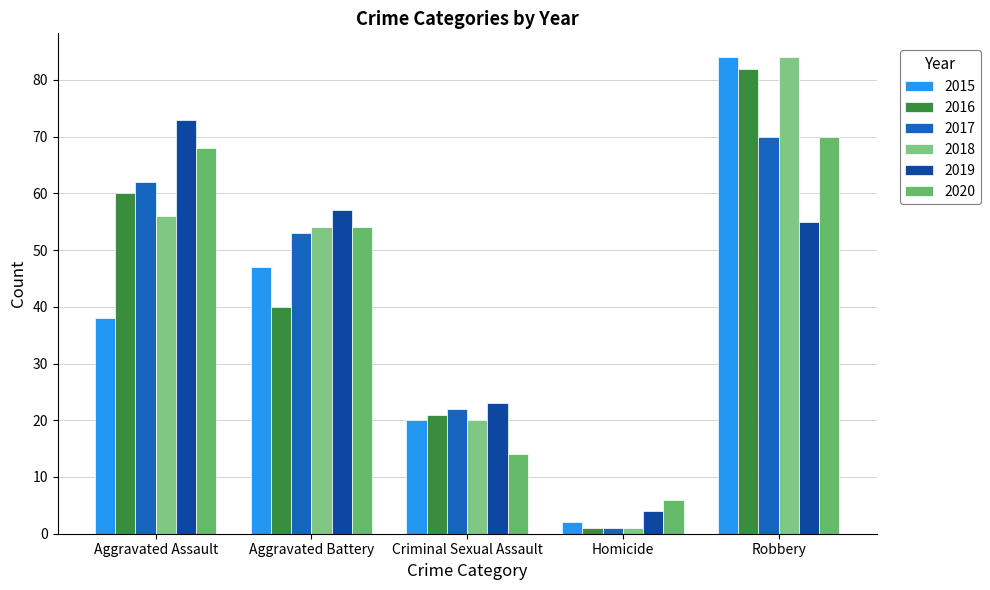

How many data points does each series have?

5